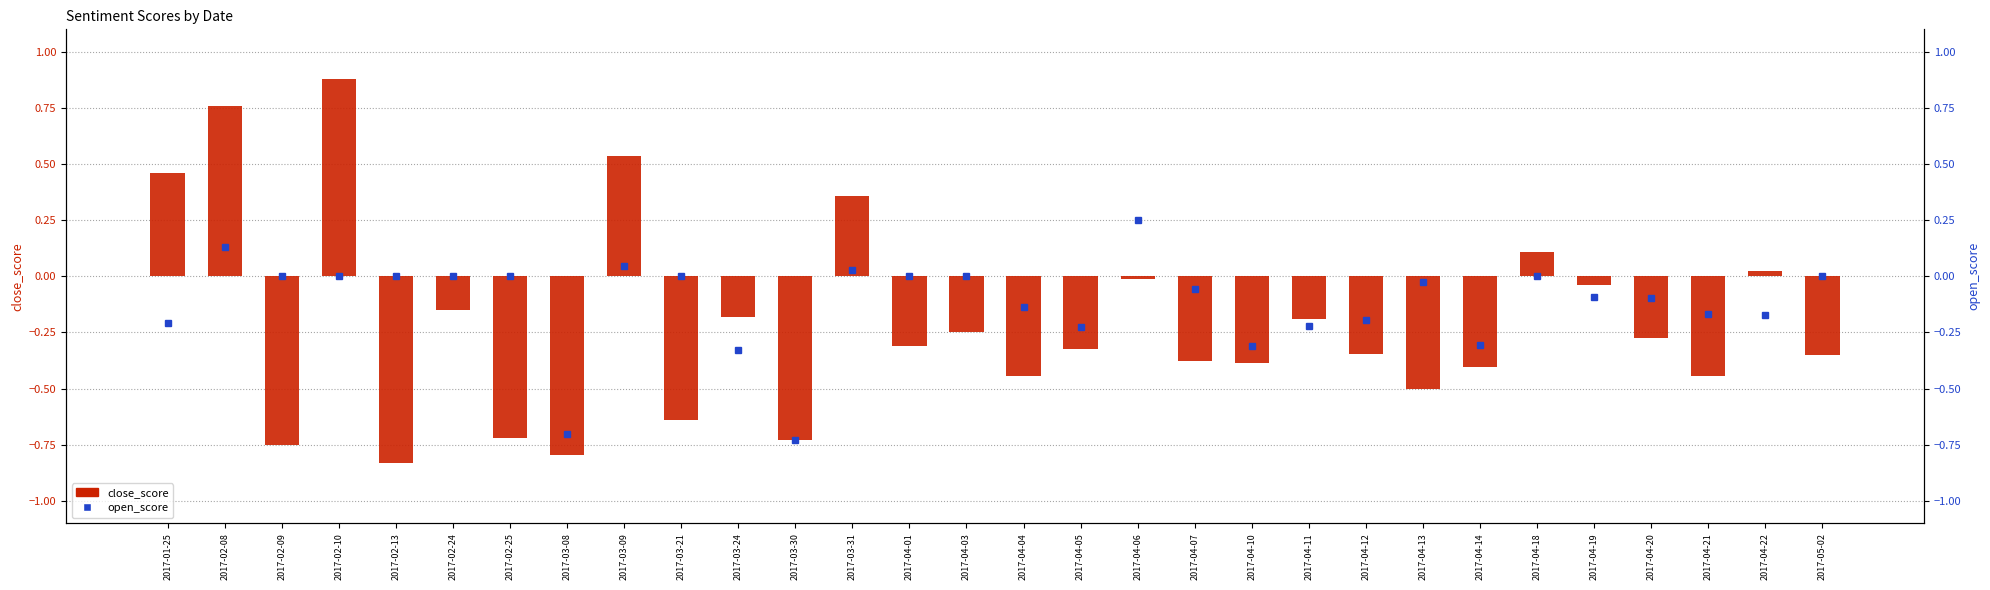

What is the label of the 8th bar from the right?

2017-04-13